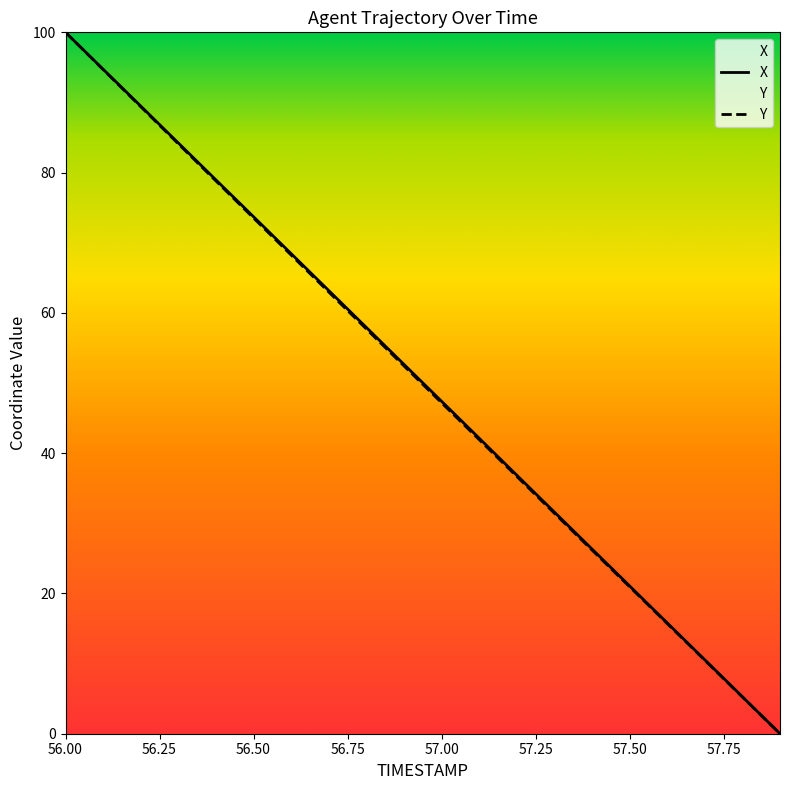

Which category has the highest value in the X series?

56.00